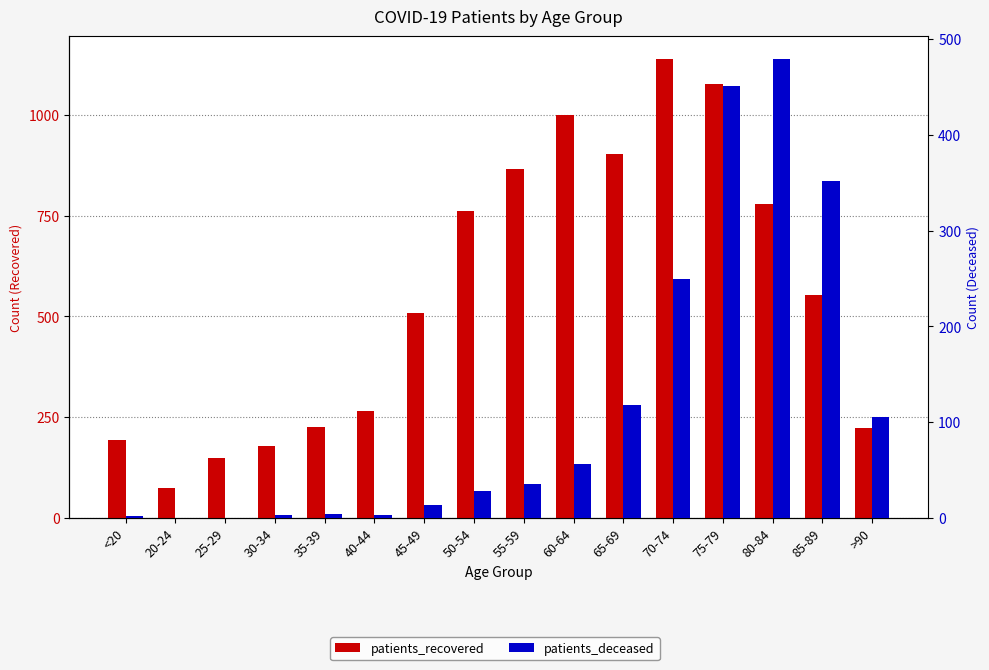

Rank the categories by patients_deceased value from highest to lowest.

80-84, 75-79, 85-89, 70-74, 65-69, >90, 60-64, 55-59, 50-54, 45-49, 35-39, 30-34, 40-44, <20, 20-24, 25-29